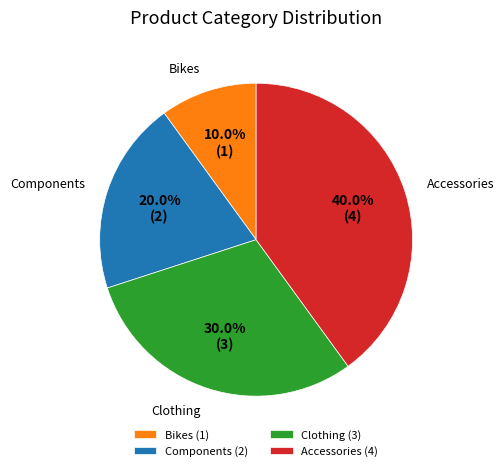

To the nearest percent, what portion does Bikes represent?

10%